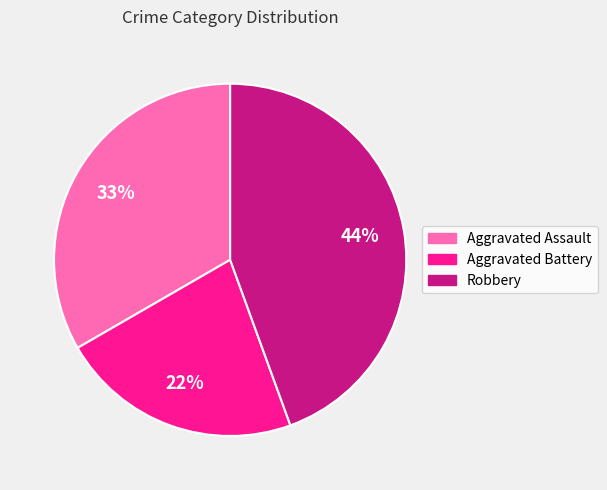

To the nearest percent, what portion does Aggravated Assault represent?

33%